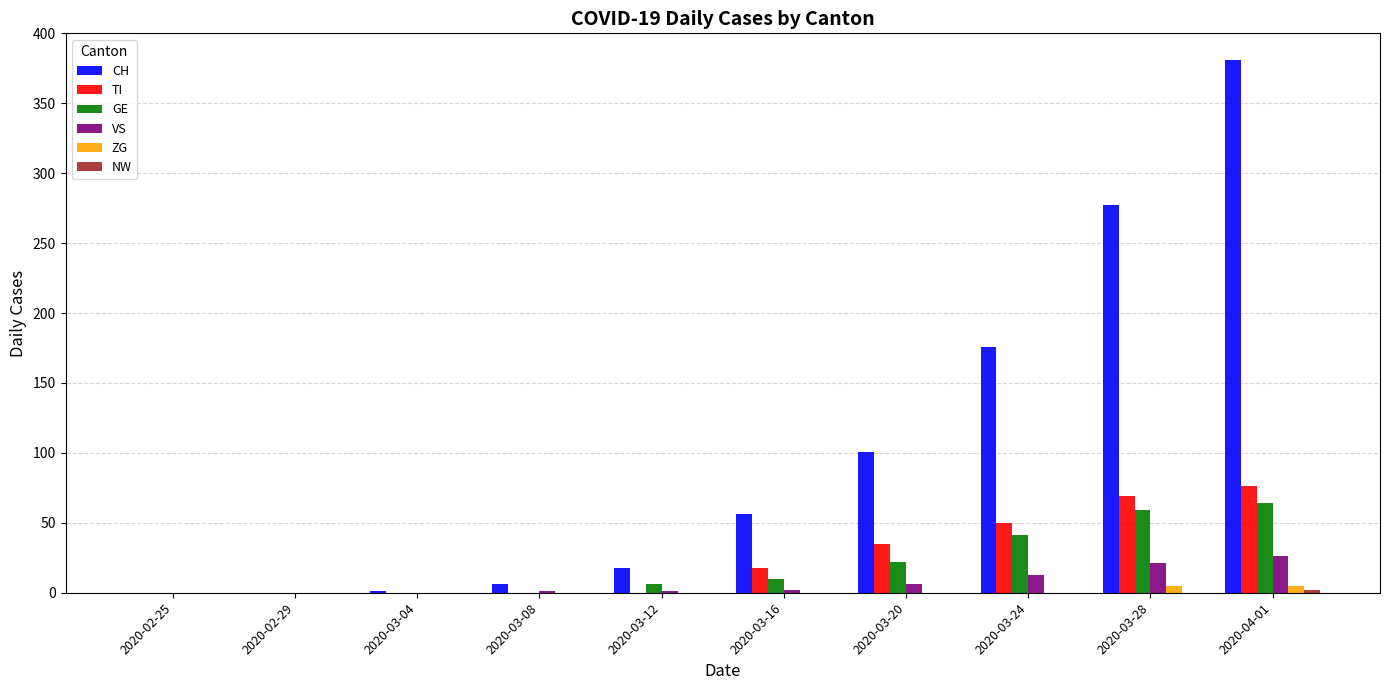

What is the total value across all series at 2020-04-01?

554